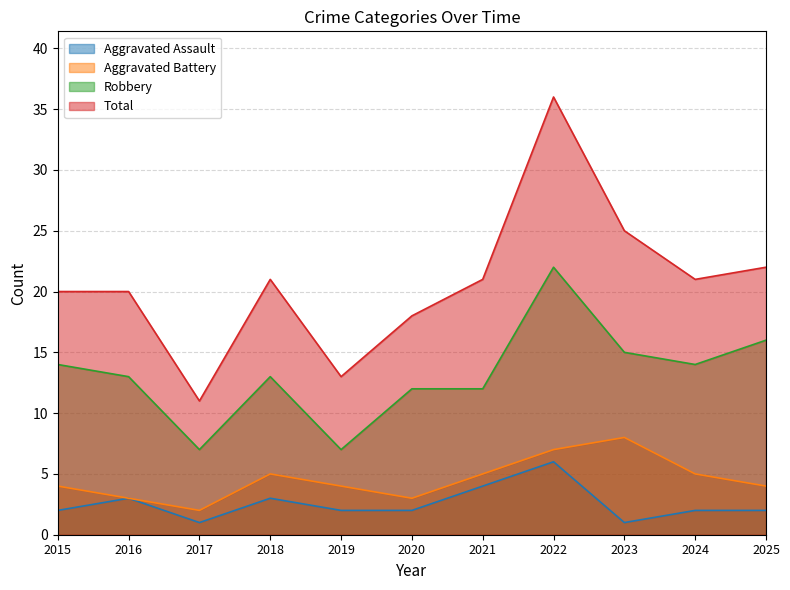

What is the difference between the maximum and minimum values in the Total series?

25